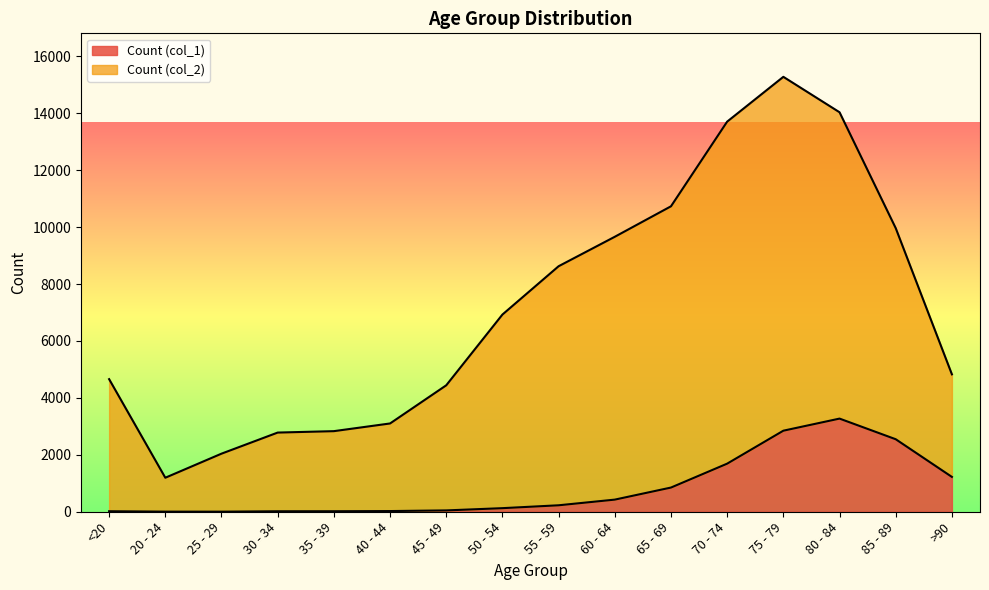

True or false: Count (col_2) has more than 0 interior local peaks.

True